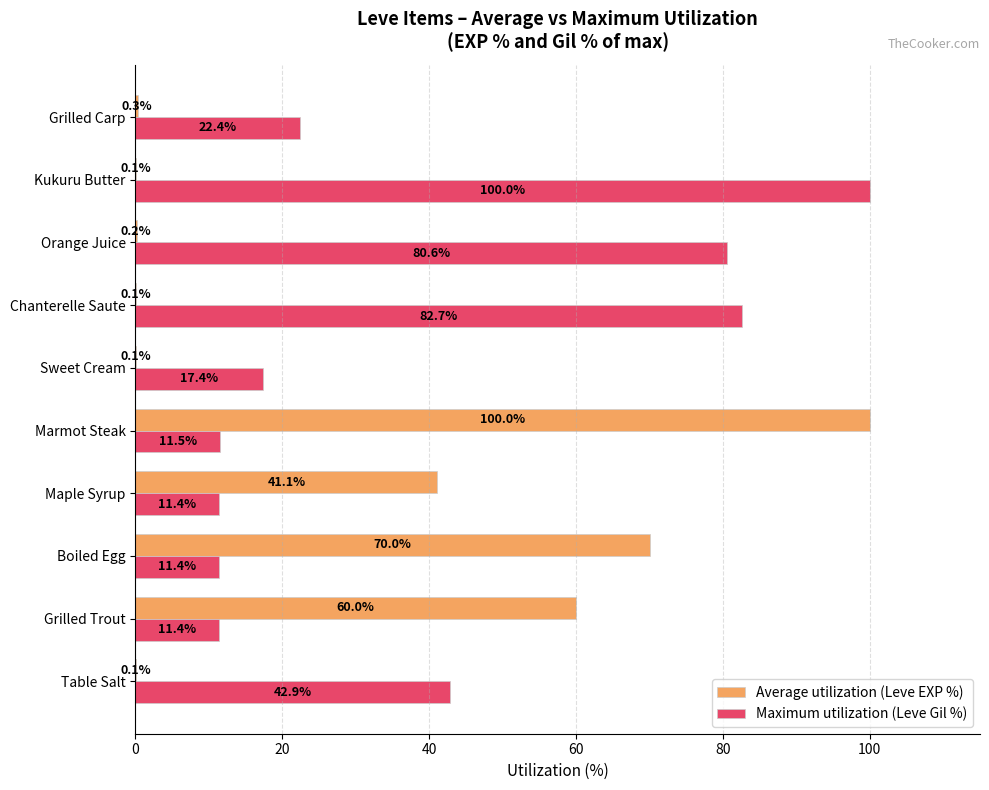

Which series changed the most between Table Salt and Grilled Trout?

Average utilization (Leve EXP %)